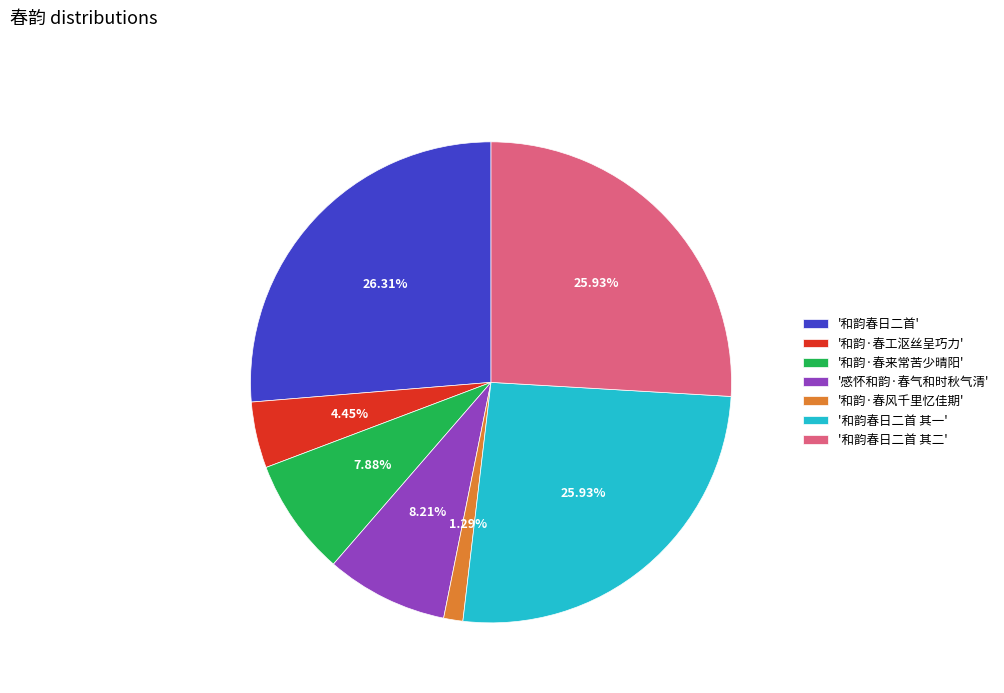

What is the ratio of the value at '和韵·春来常苦少晴阳' to the value at '和韵·春工沤丝呈巧力'?

1.8